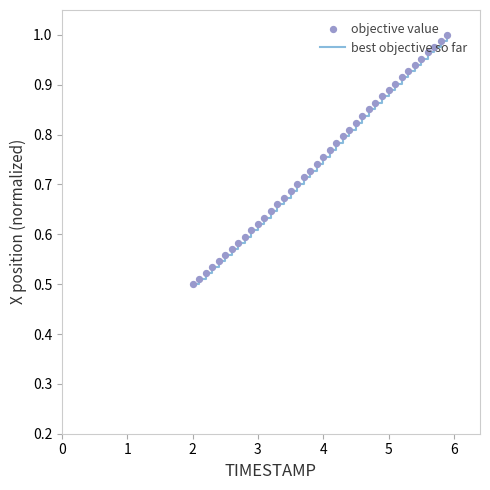

How many lines are shown in the chart?

1